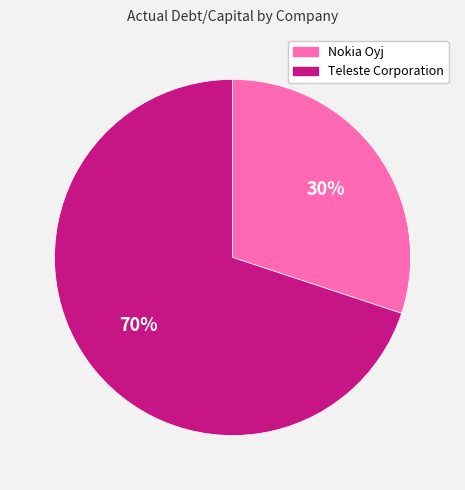

Does Teleste Corporation represent more than half of the total?

Yes